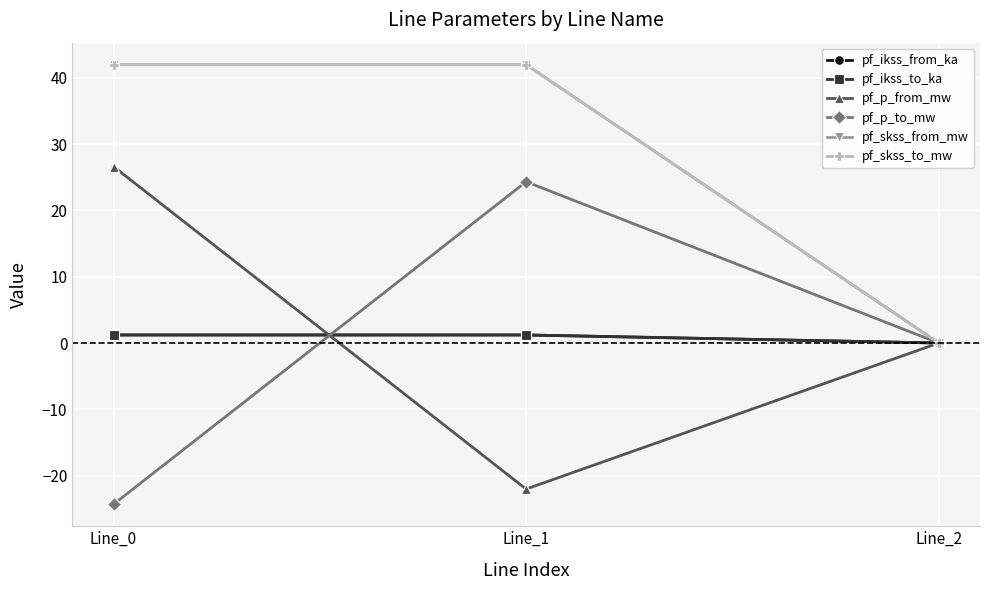

Which series has the largest total across all categories?

pf_skss_from_mw